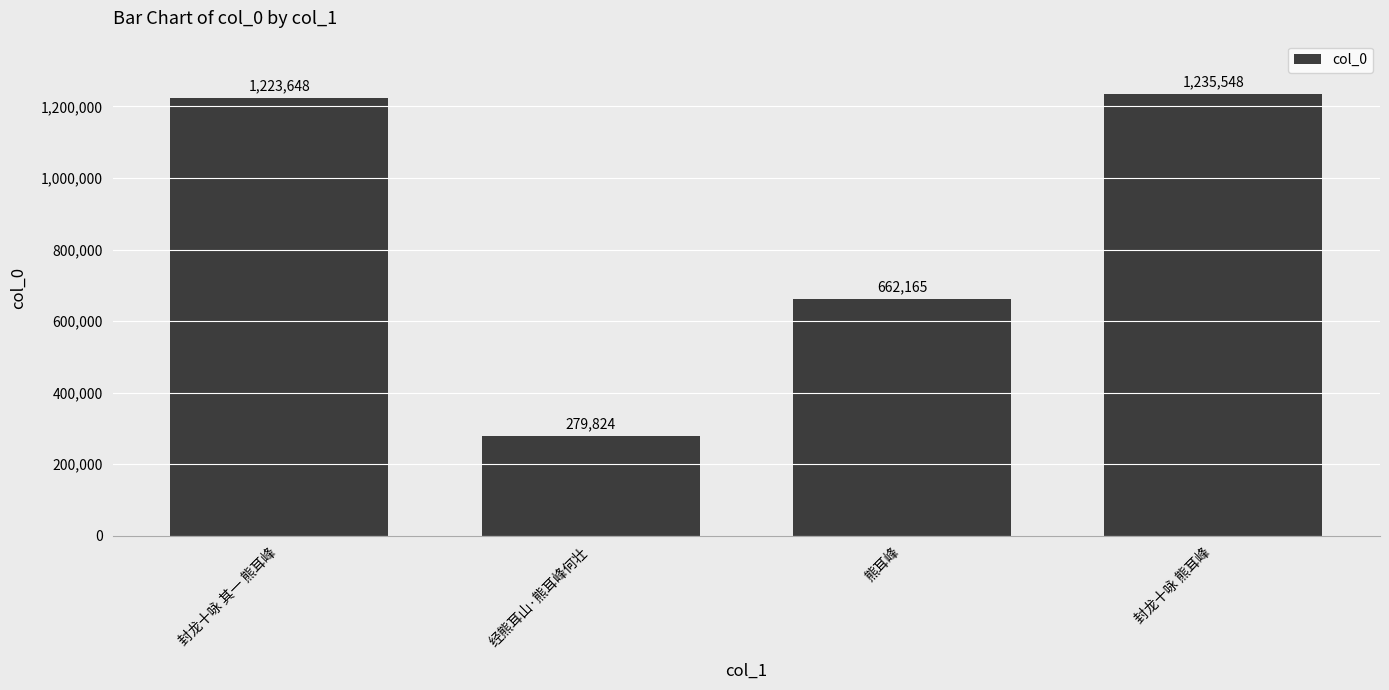

List the labels in order of value, smallest first.

经熊耳山·熊耳峰何壮, 熊耳峰, 封龙十咏 其一 熊耳峰, 封龙十咏 熊耳峰